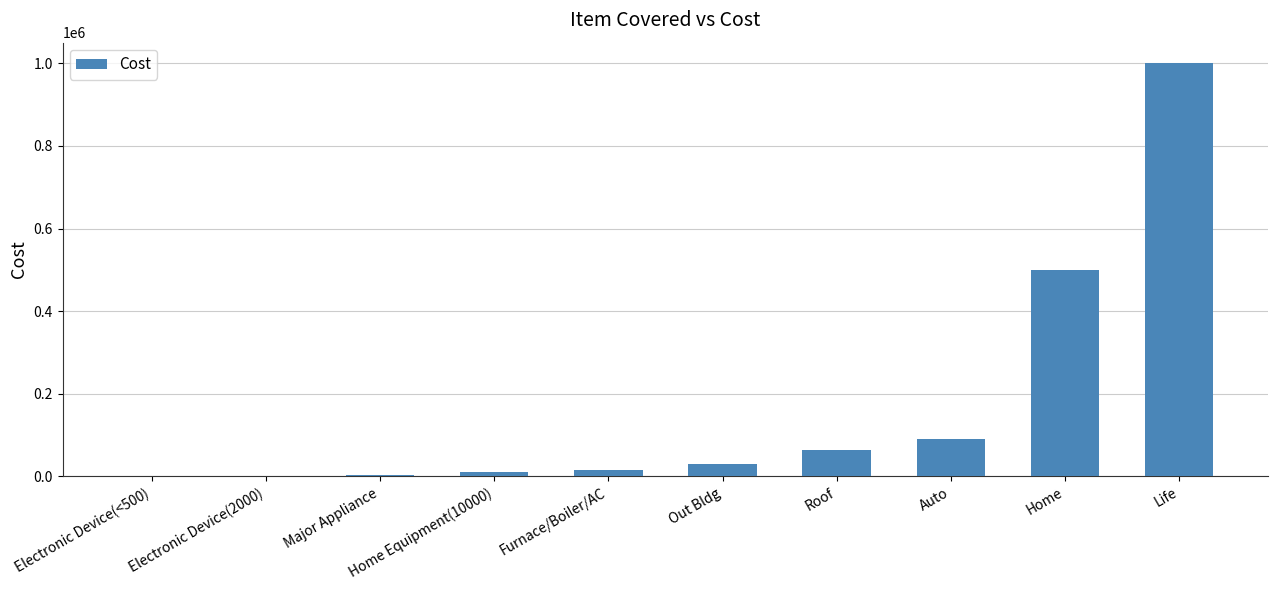

Are the bars horizontal?

No